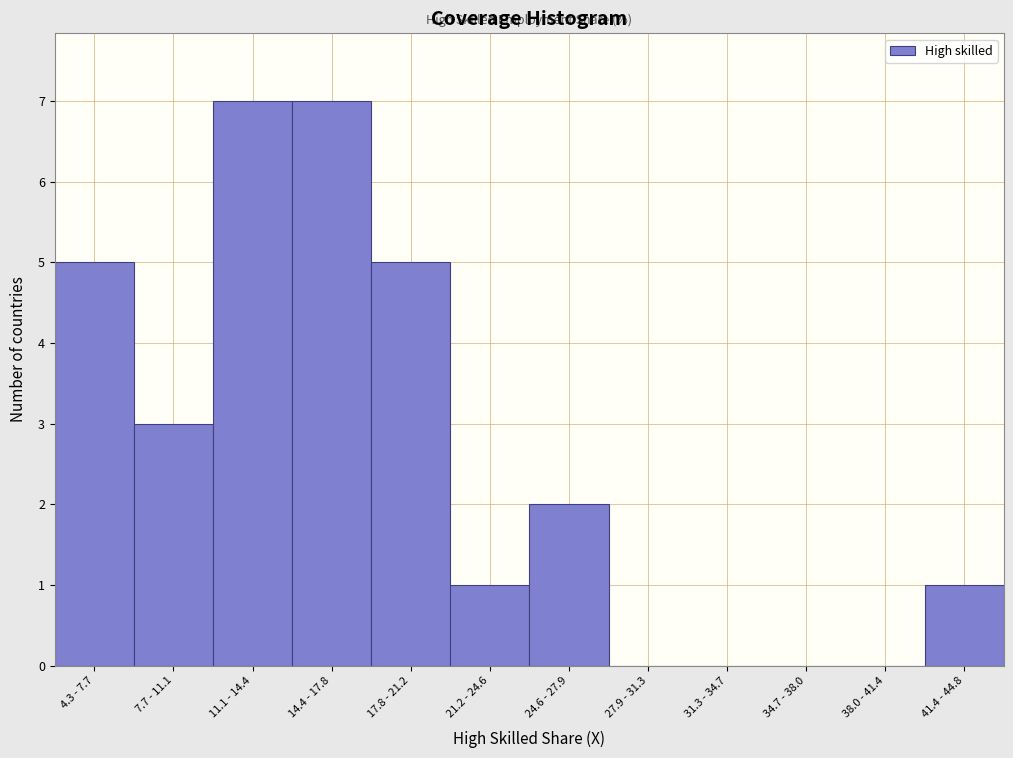

What is the sum of the values at 4.3 - 7.7 and 41.4 - 44.8?

6